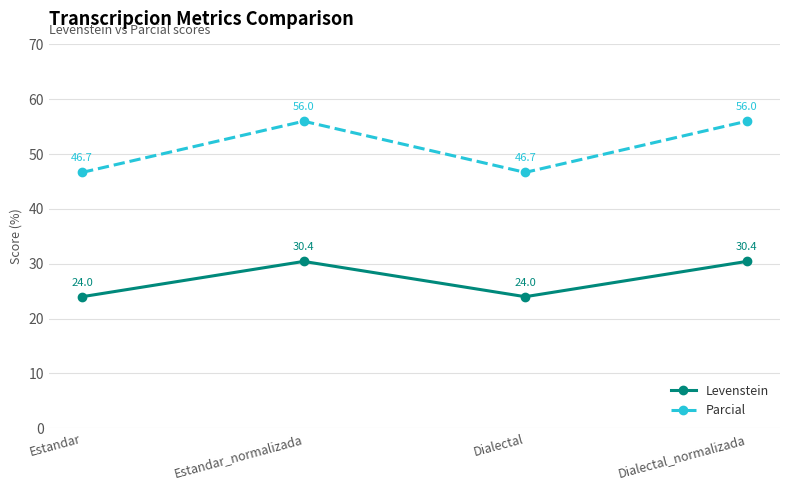

Where does the Levenstein series first go above 30?

Estandar_normalizada